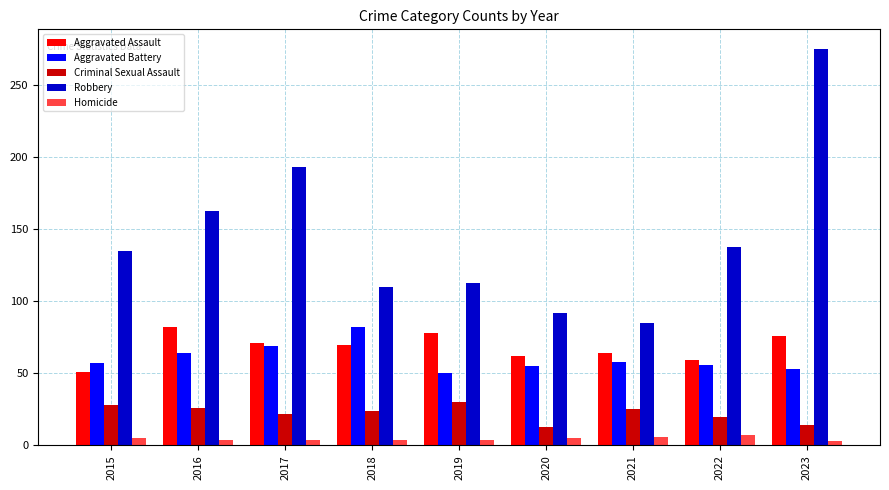

At which category is the sum across all series the highest?

2023